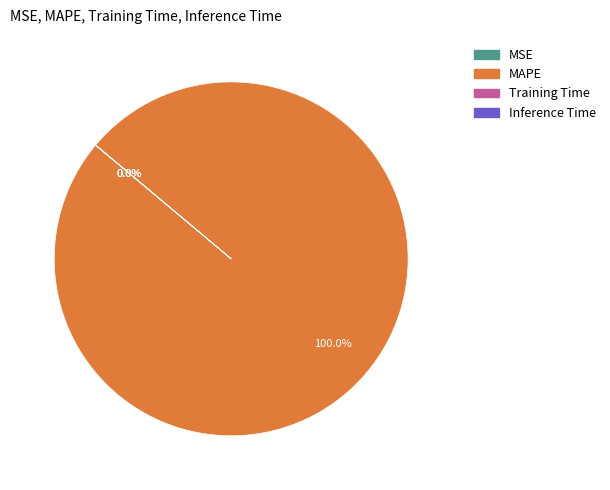

True or false: MAPE accounts for 100% of the total.

True